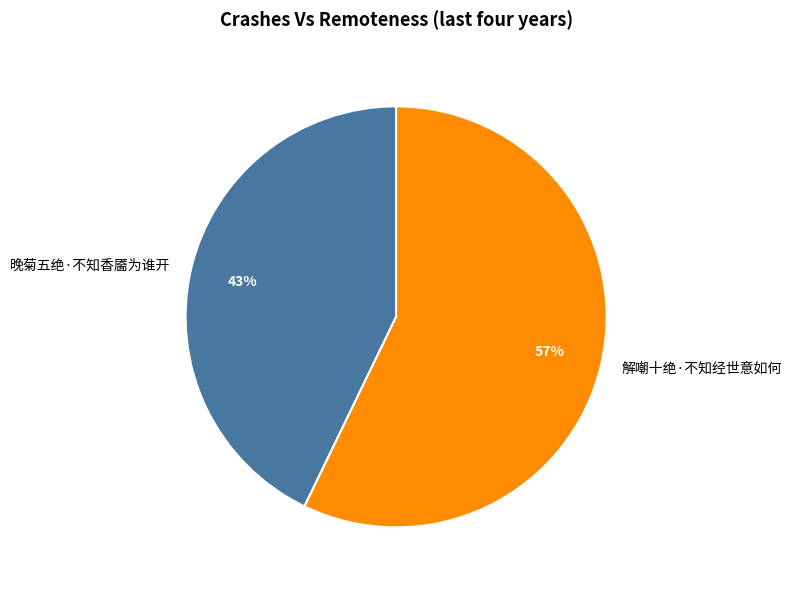

Between 解嘲十绝·不知经世意如何 and 晚菊五绝·不知香靥为谁开, which is larger?

解嘲十绝·不知经世意如何